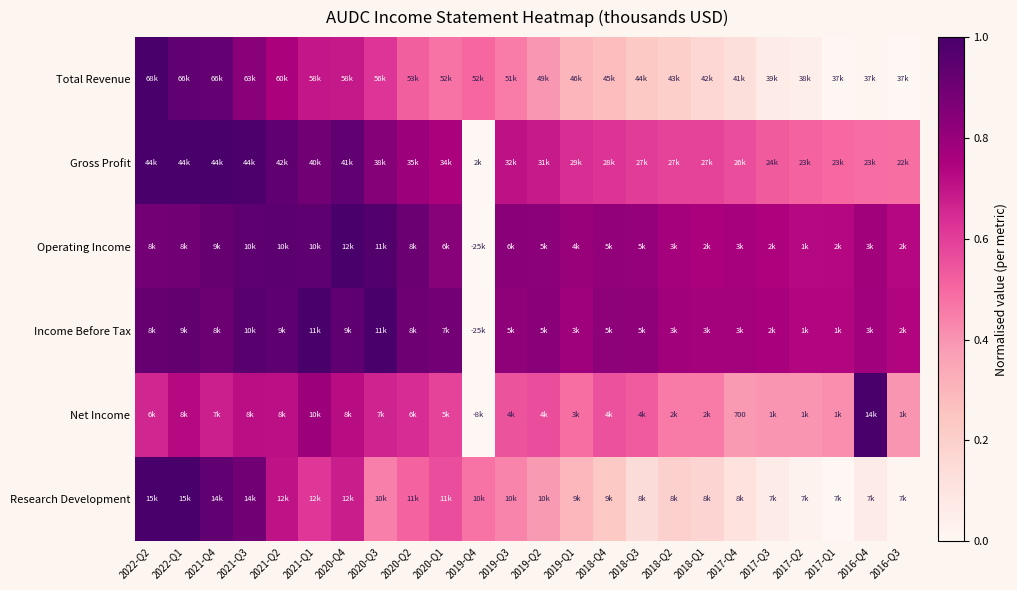

What is the difference between the highest and lowest values at 2016-Q4?

1.0